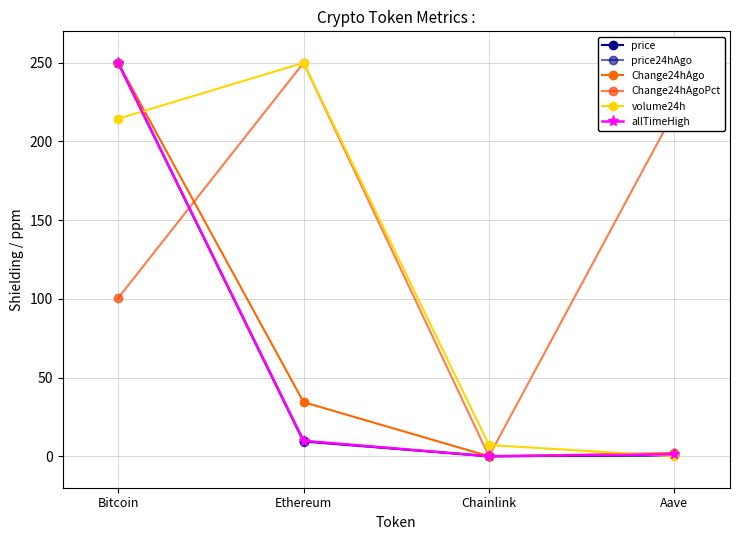

Read the volume24h value at Ethereum.

250.0